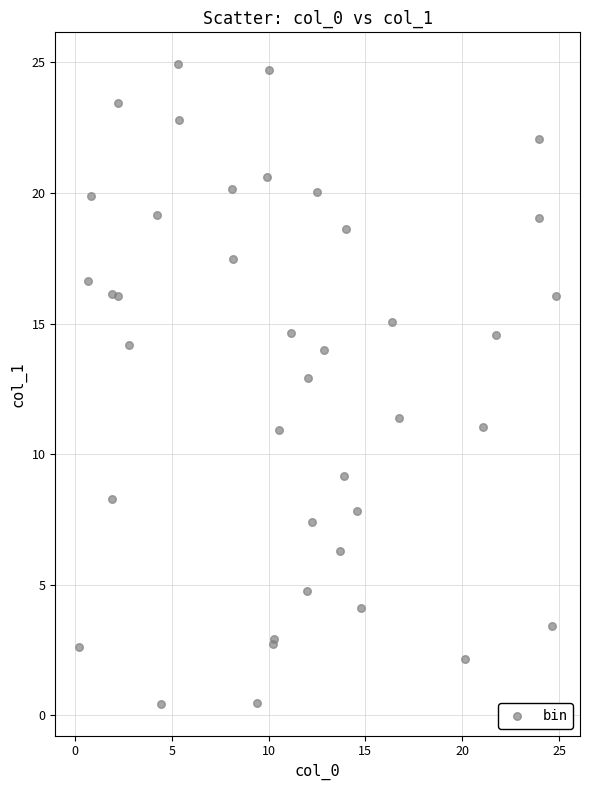

What Y value in the scatter plot is closest to 12?

11.4